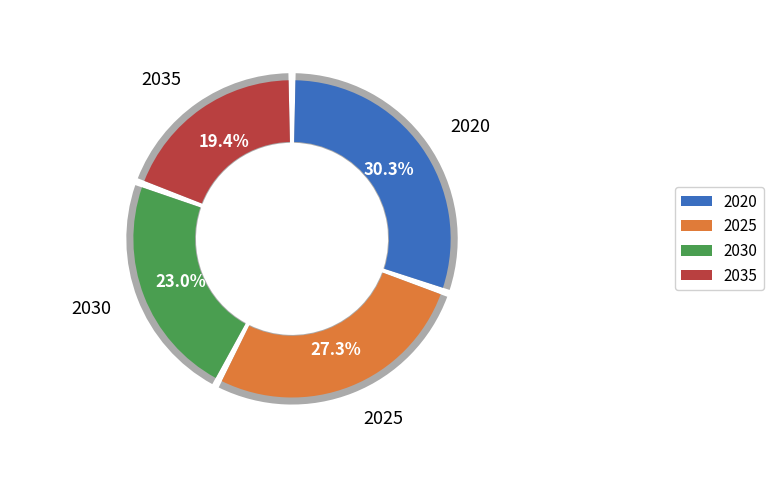

Does 2025 represent more than half of the total?

No